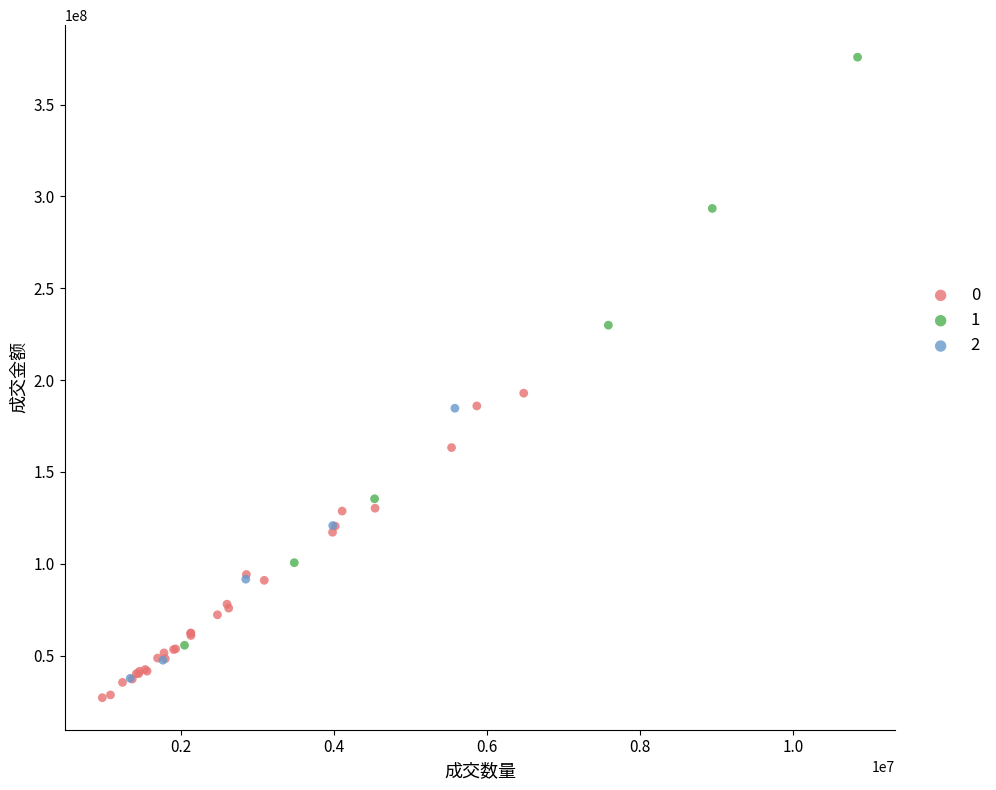

What are all the series names shown in the legend?

0, 1, 2